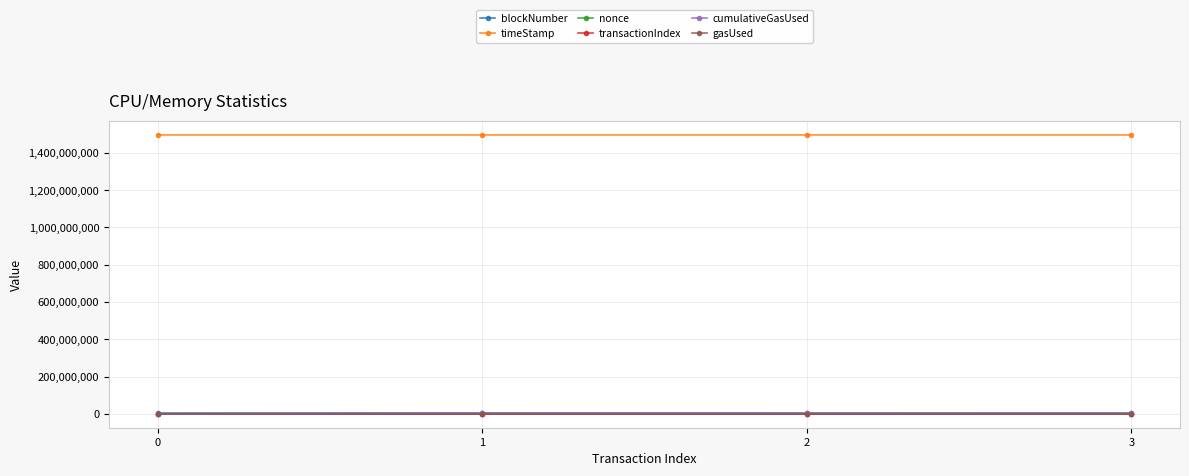

What is the greatest value displayed?

1496263001